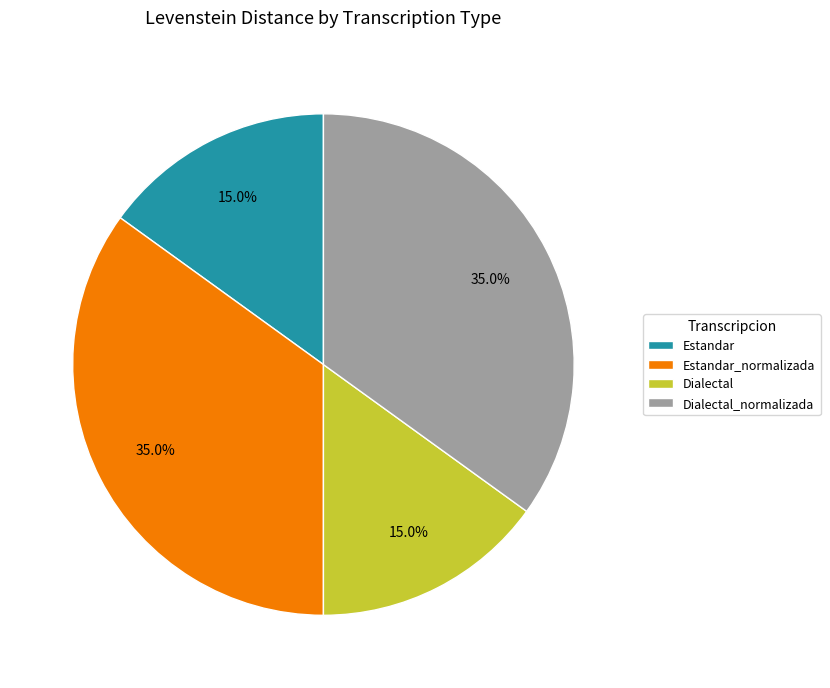

Count the number of slices in the pie.

4